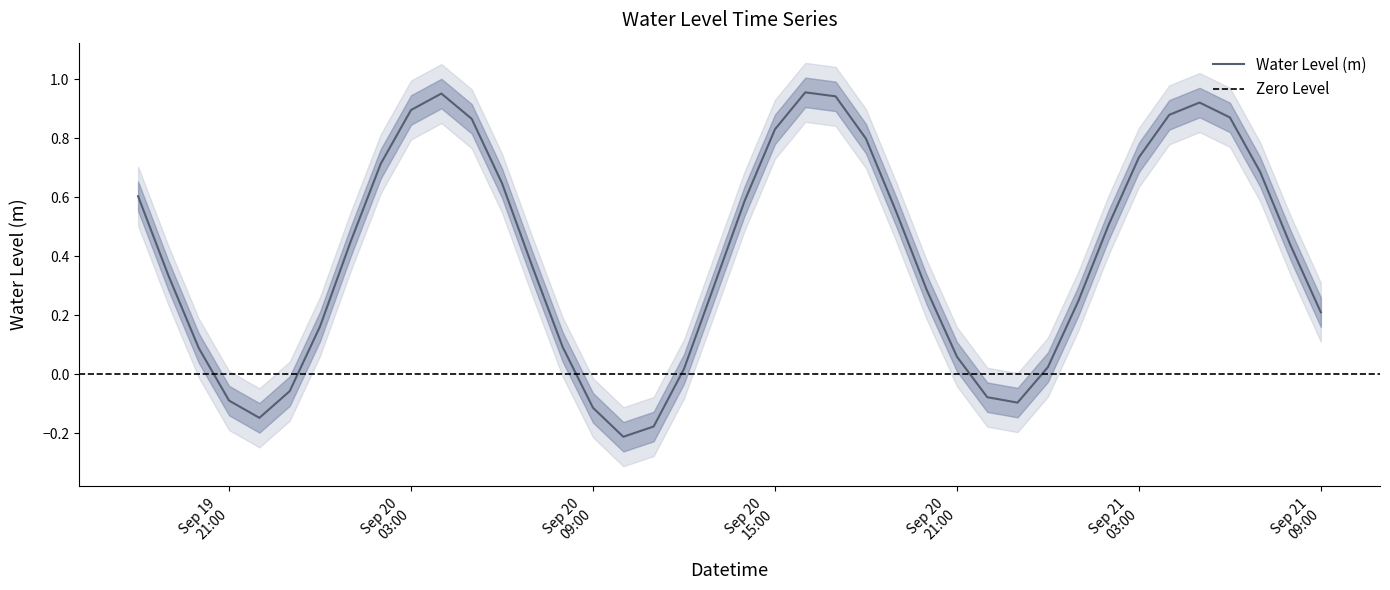

What is the approximate value at 2024-09-20 14:00:00?

0.6